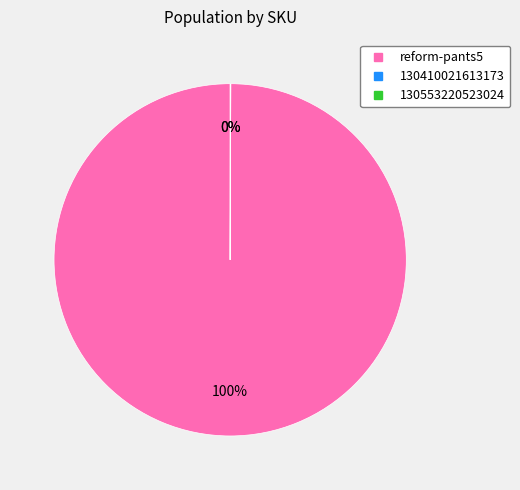

To the nearest percent, what is the average slice percentage?

33%